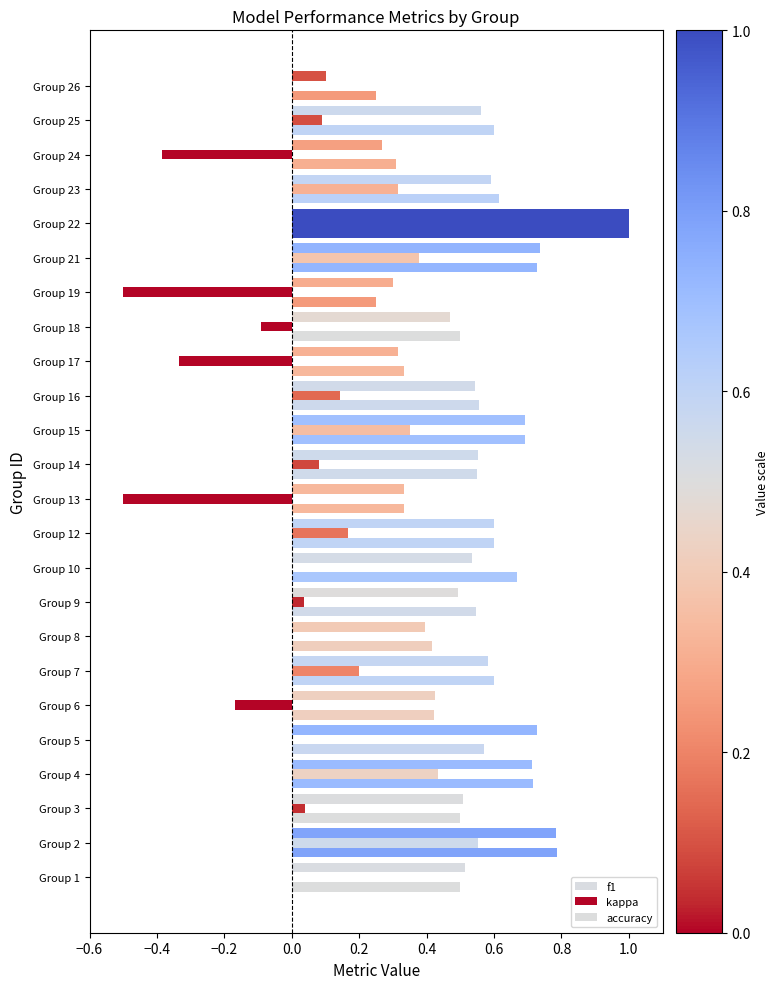

How many distinct data groups are displayed?

3